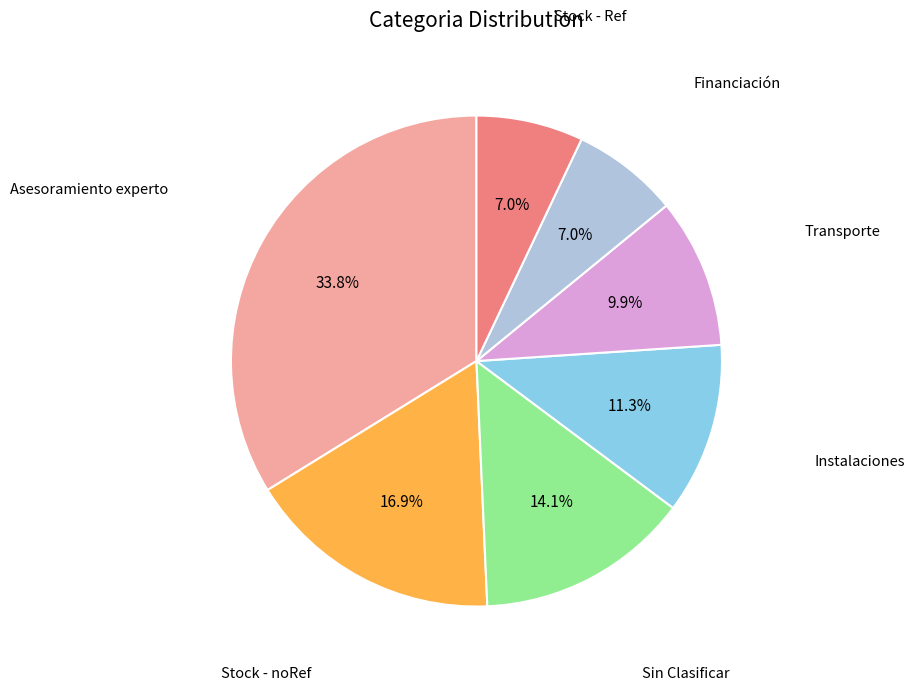

Which category has the biggest portion of the pie?

Asesoramiento experto